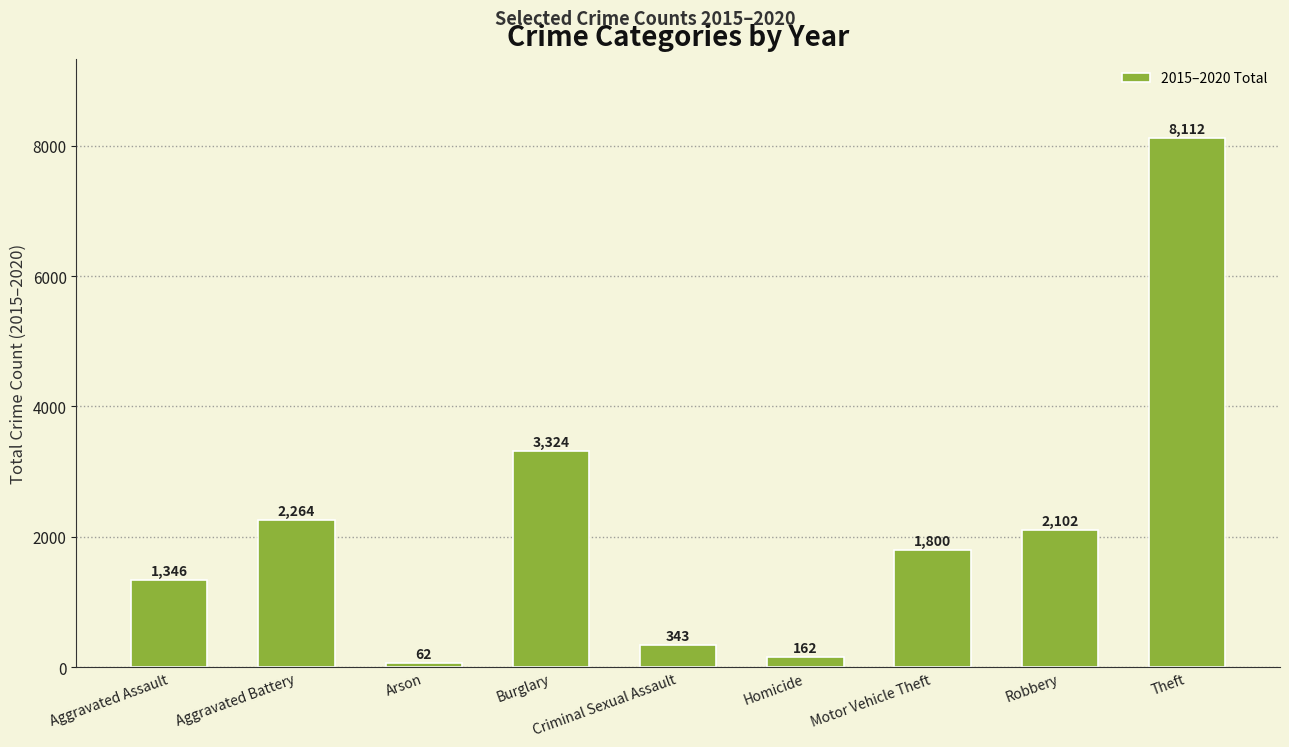

What is the label of the 4th bar from the right?

Homicide